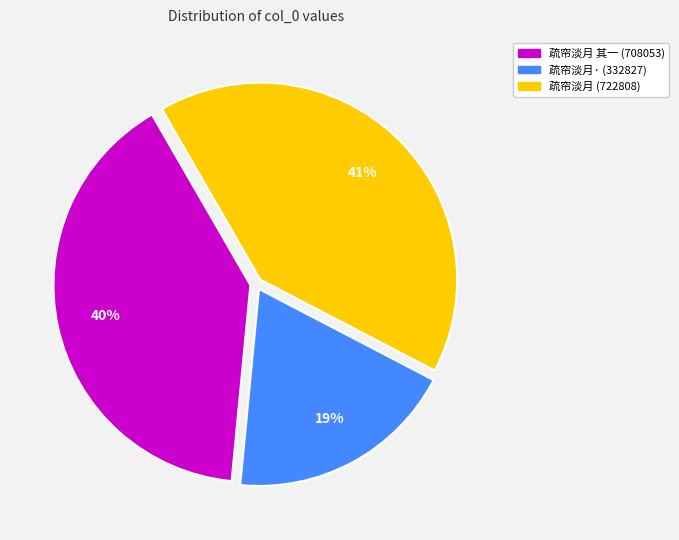

To the nearest percent, what is the difference between the largest and smallest slice percentages?

22%